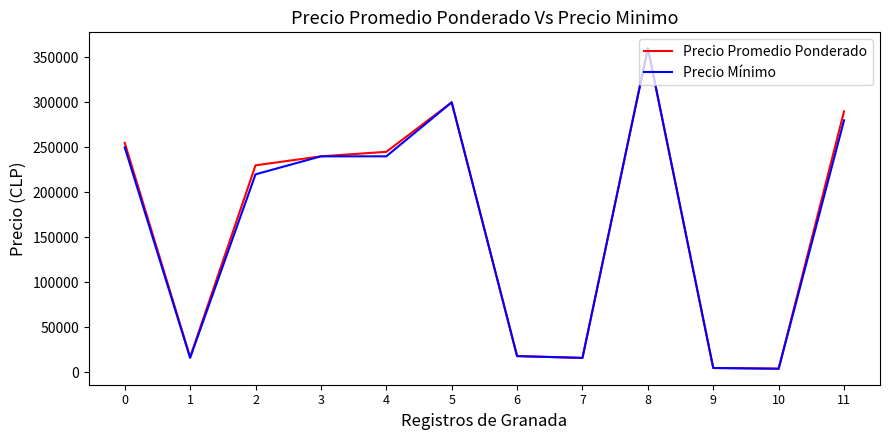

What are all the series names shown in the legend?

Precio Promedio Ponderado, Precio Mínimo